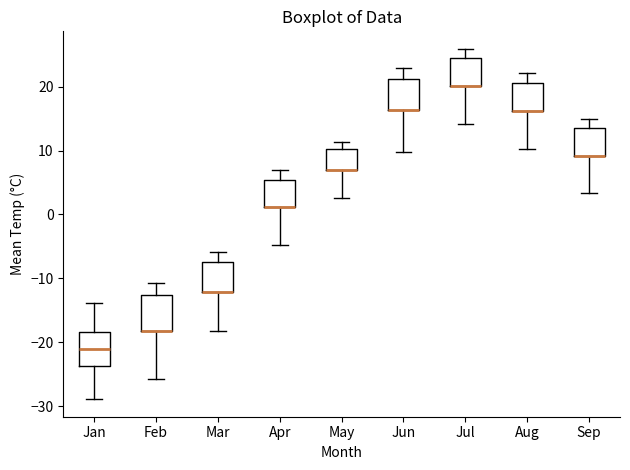

Reading left to right, read every box against the y-axis: the position of its median line, the range the box covers, and the ends of its whiskers. The values are not printed on the chart, so give them approximately, as read against the axis.

Jan: median -21, box -24 to -18, whiskers -29 to -14
Feb: median -18 (drawn on the box's lower edge), box -18 to -13, whiskers -26 to -11
Mar: median -12 (drawn on the box's lower edge), box -12 to -7, whiskers -18 to -6
Apr: median 1 (drawn on the box's lower edge), box 1 to 5, whiskers -5 to 7
May: median 7 (drawn on the box's lower edge), box 7 to 10, whiskers 3 to 11
Jun: median 16 (drawn on the box's lower edge), box 16 to 21, whiskers 10 to 23
Jul: median 20 (drawn on the box's lower edge), box 20 to 24, whiskers 14 to 26
Aug: median 16 (drawn on the box's lower edge), box 16 to 21, whiskers 10 to 22
Sep: median 9 (drawn on the box's lower edge), box 9 to 13, whiskers 3 to 15